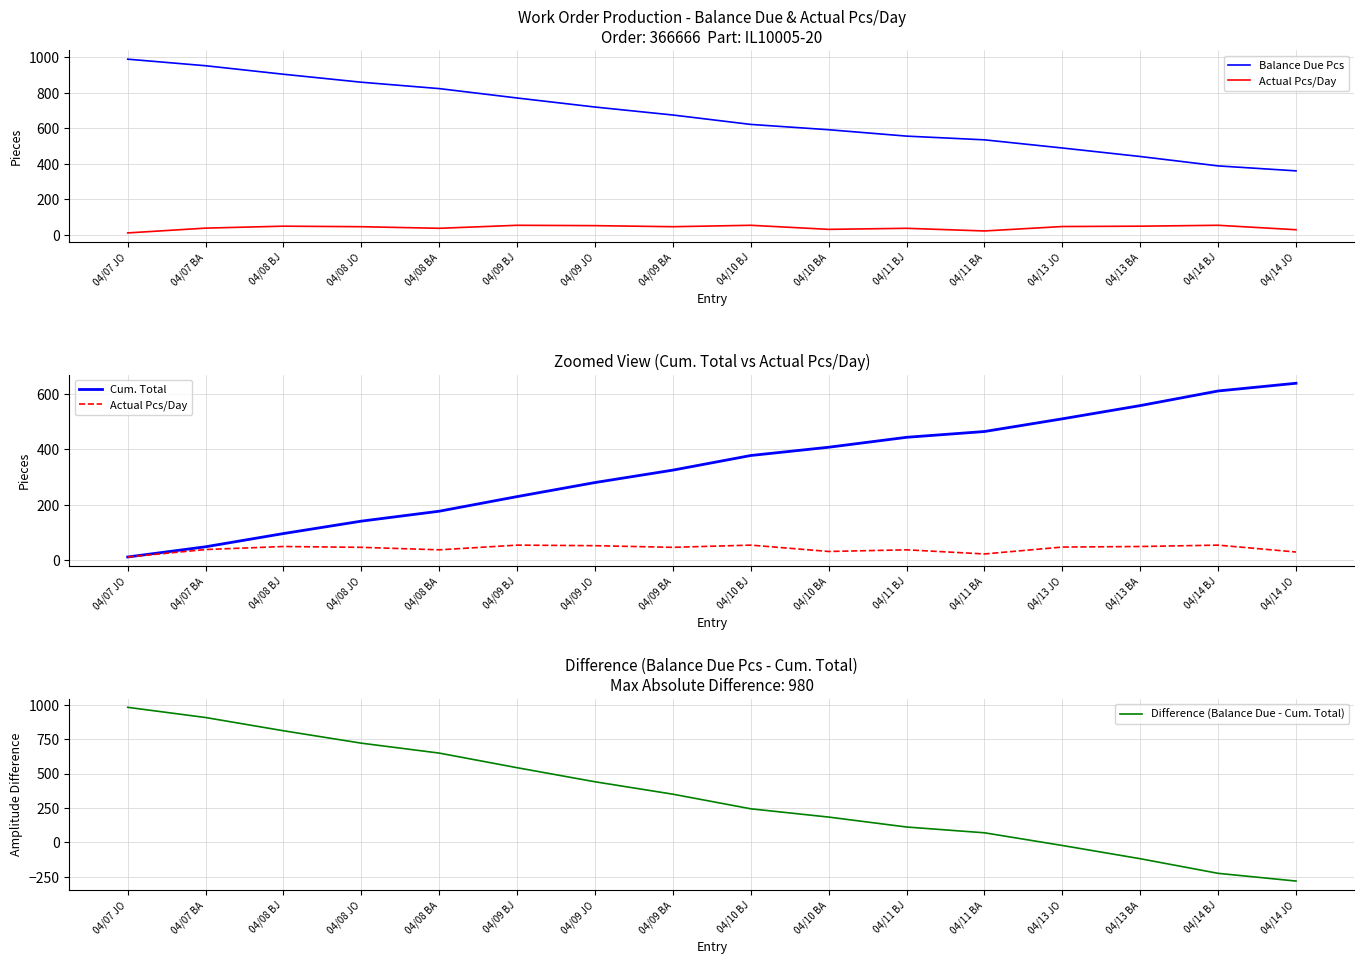

How many lines are shown in the chart?

4